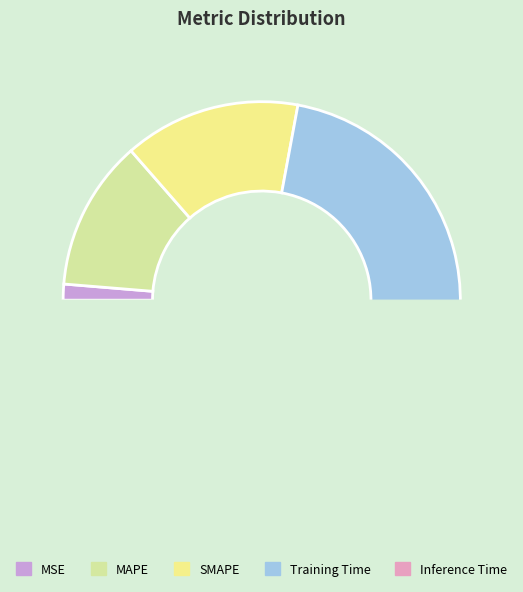

The MAPE slice represents 1% of the pie. True or false?

False